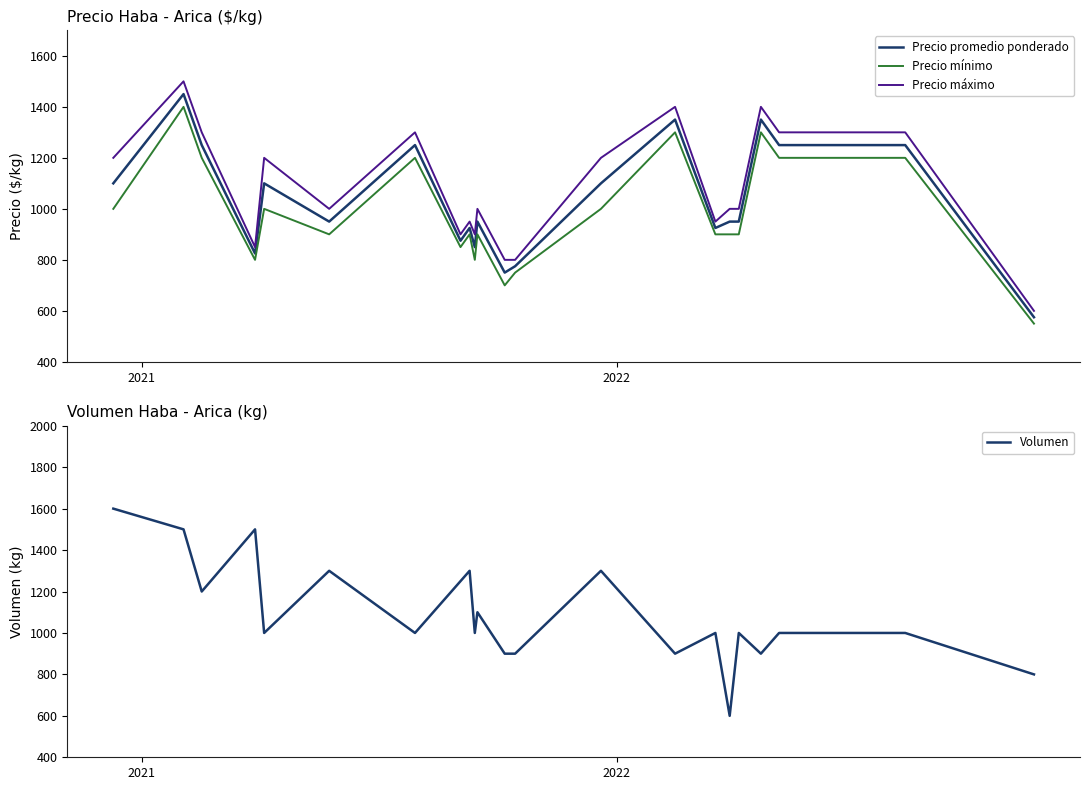

What is the minimum value for Precio promedio ponderado?

575